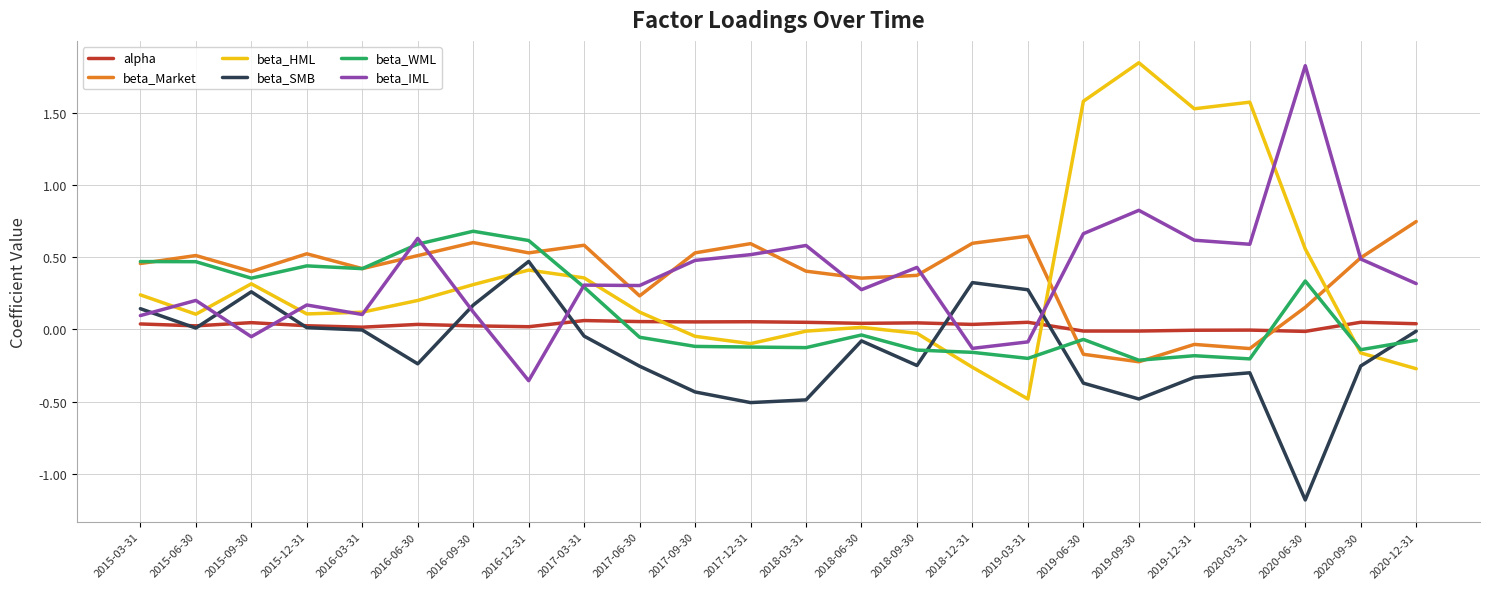

Does the chart have visible grid lines?

Yes